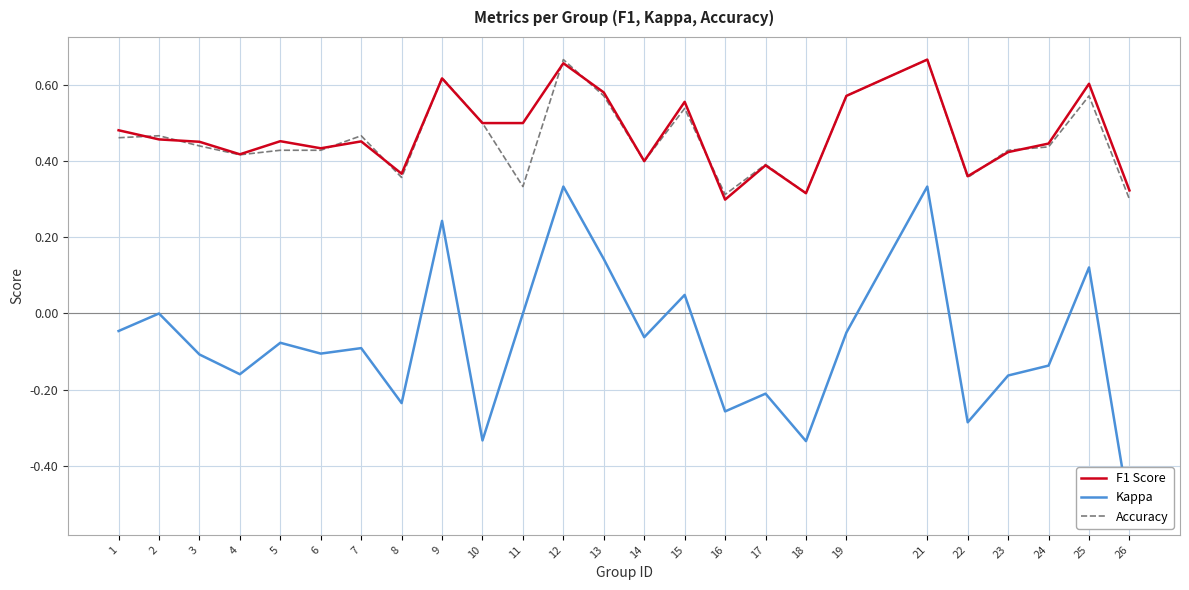

Which has a higher value, 16 or 26?

26